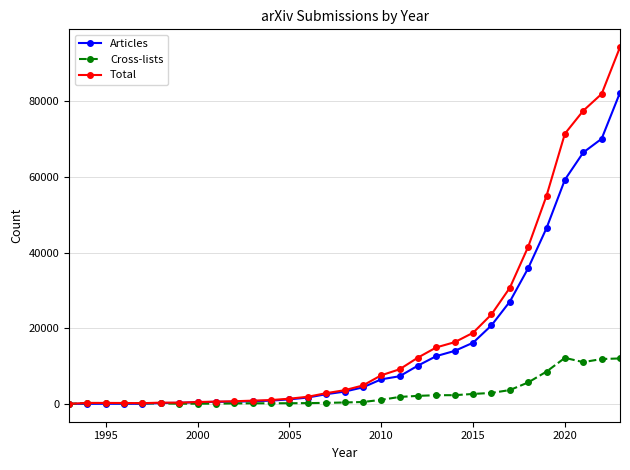

What is the maximum value shown in the chart?

94372